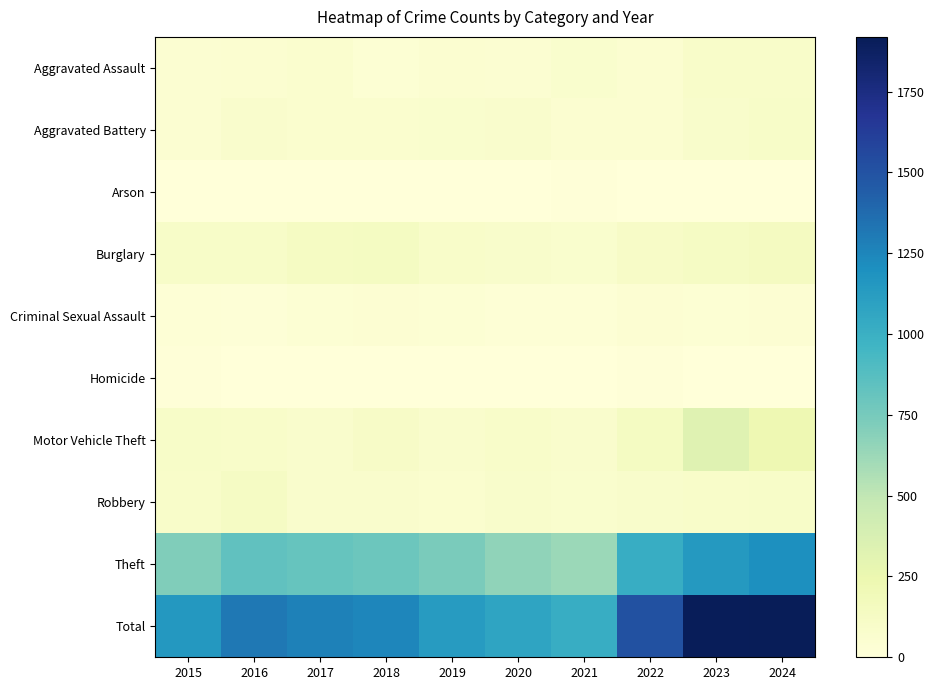

Which has a higher value, 2016 or 2019?

2019